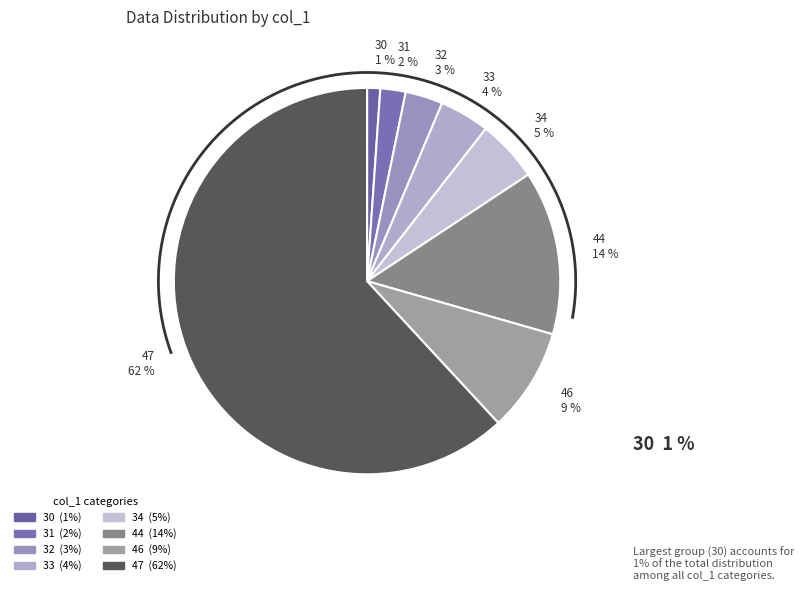

Is it true that 34 is 1% of the pie?

False